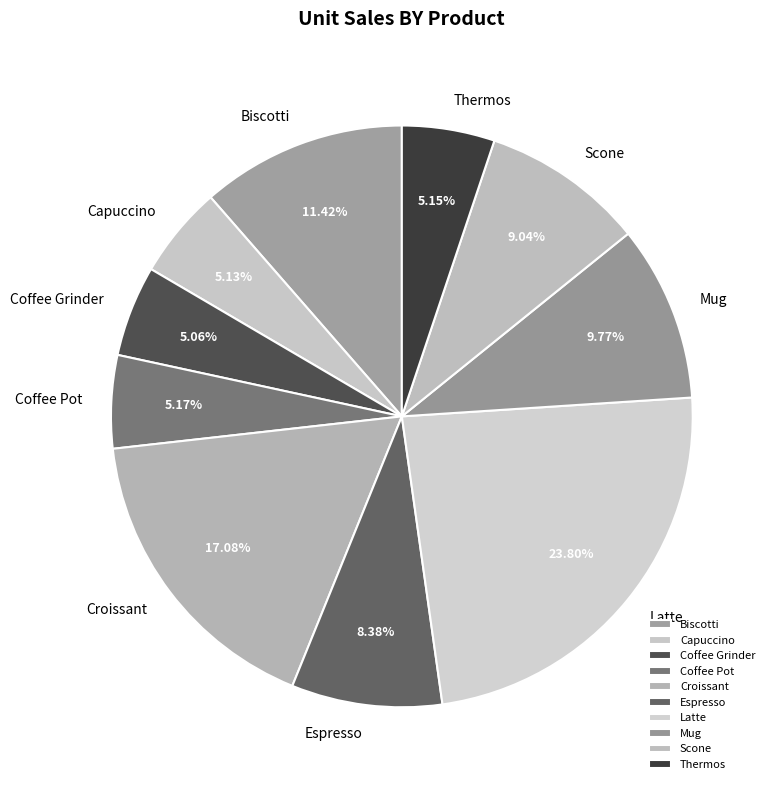

To the nearest percent, what percentage of the pie is Mug?

10%